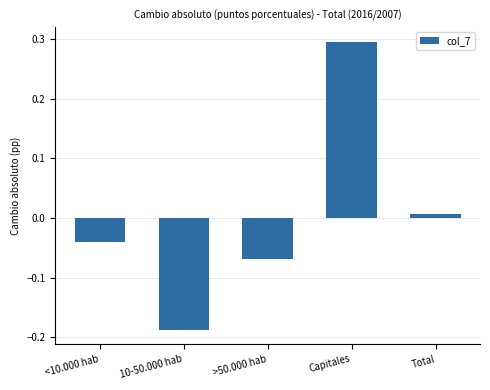

Rank the categories by value from lowest to highest.

10-50.000 hab, >50.000 hab, <10.000 hab, Total, Capitales